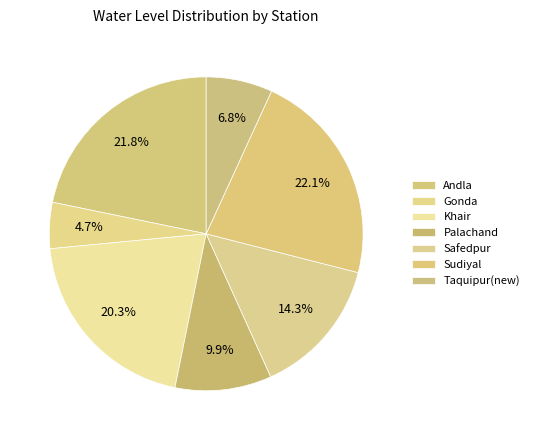

Count the number of slices in the pie.

7